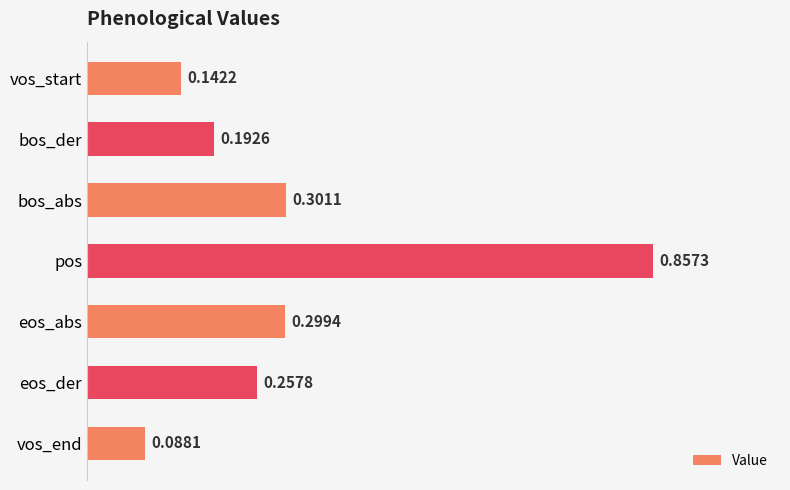

What is the sum of the values at eos_der and vos_start?

0.4